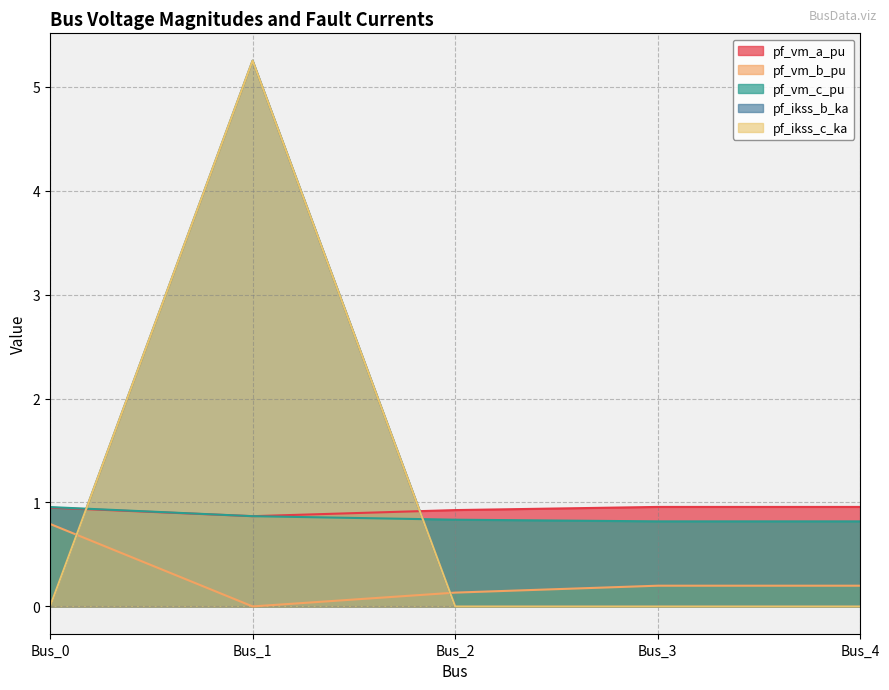

What is the difference between the highest and lowest values at Bus_1?

5.3